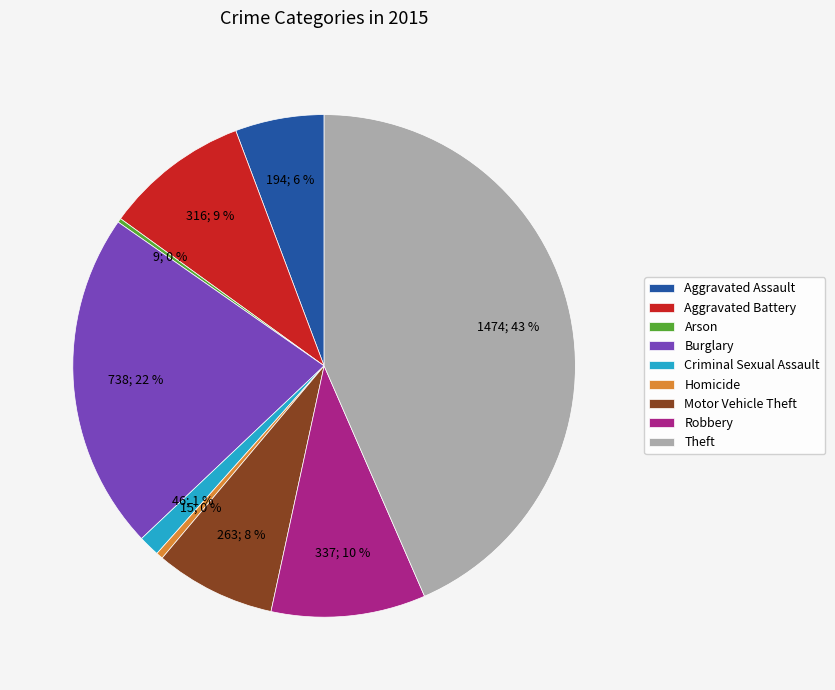

To the nearest percent, what is the average slice percentage?

11%